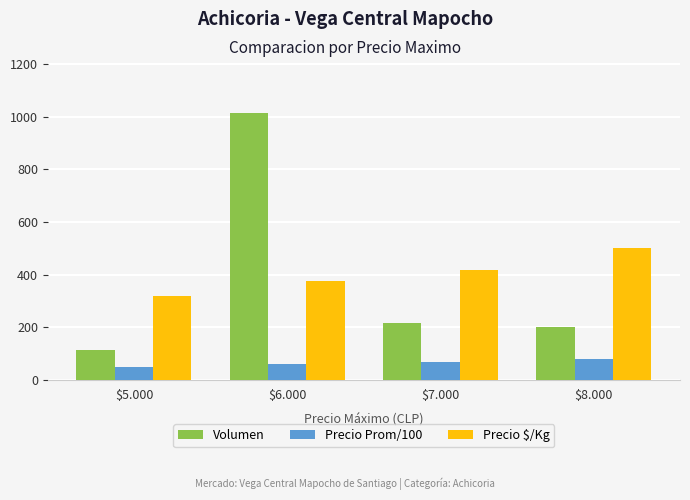

Rank the series at $5.000 from highest to lowest value.

Precio $/Kg, Volumen, Precio Prom/100